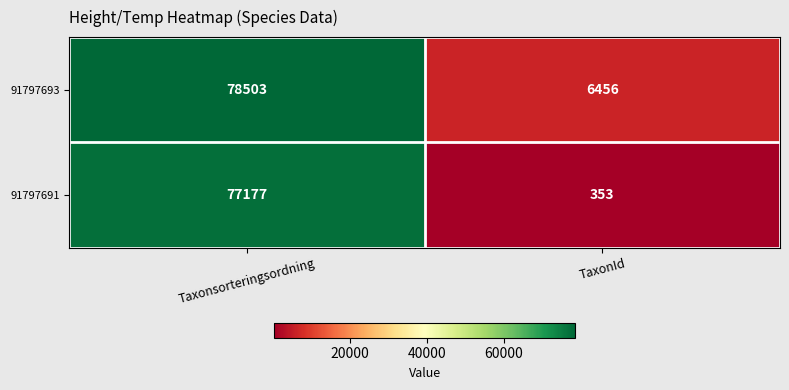

Which series has the largest range (max minus min)?

91797691